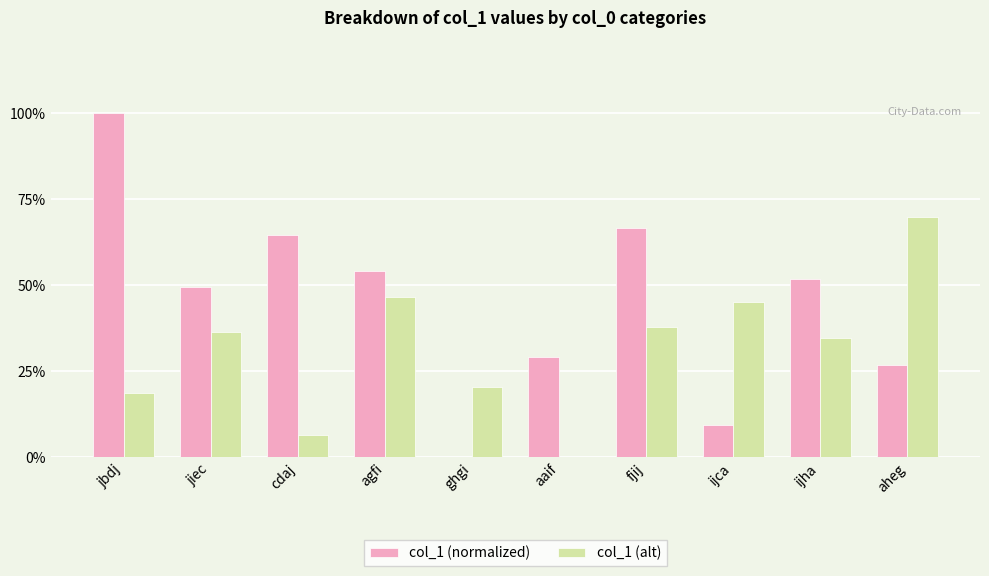

Is the value of col_1 (normalized) at fjij greater than the value of col_1 (alt) at jiec?

Yes